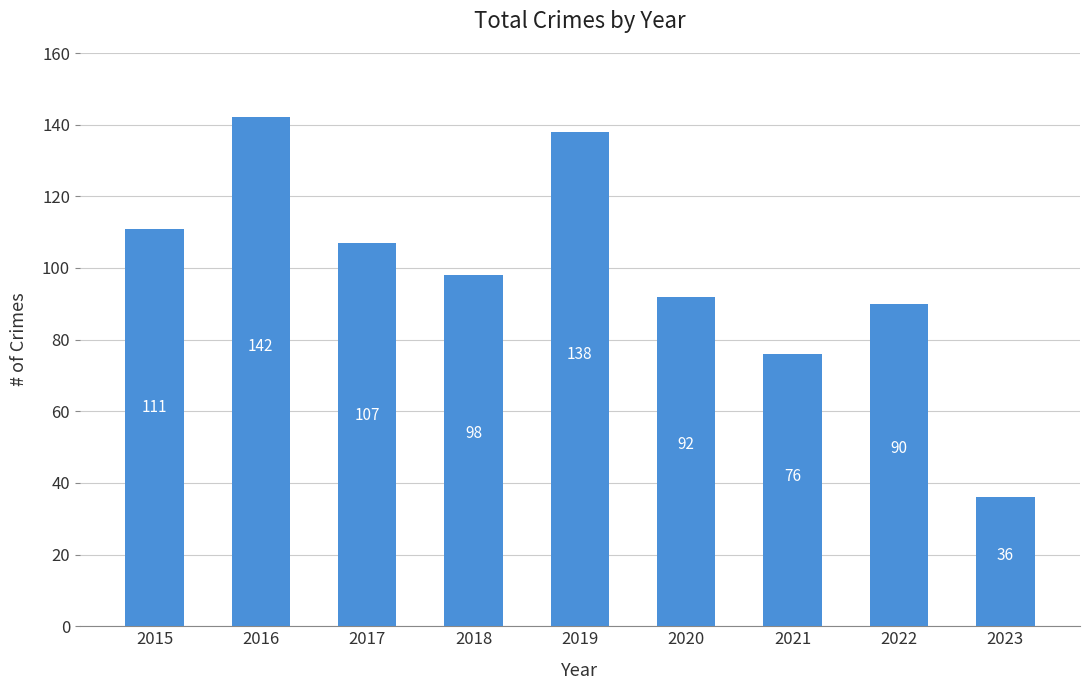

What is the difference between the maximum and minimum values?

106